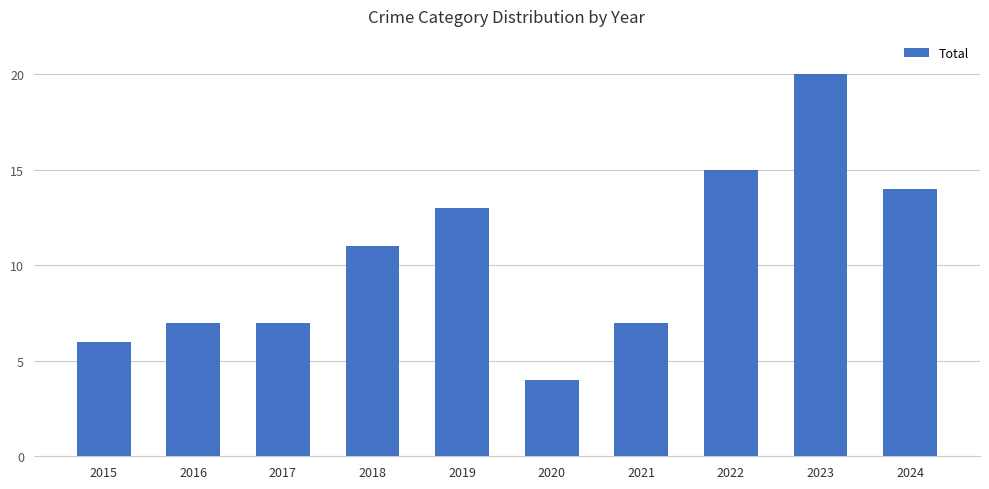

Which label corresponds to the smallest value in the chart?

2020